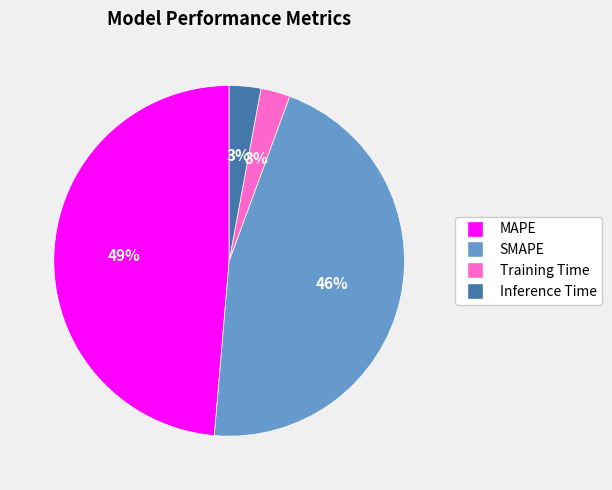

To the nearest percent, what is the difference between the MAPE and SMAPE slice percentages?

3%